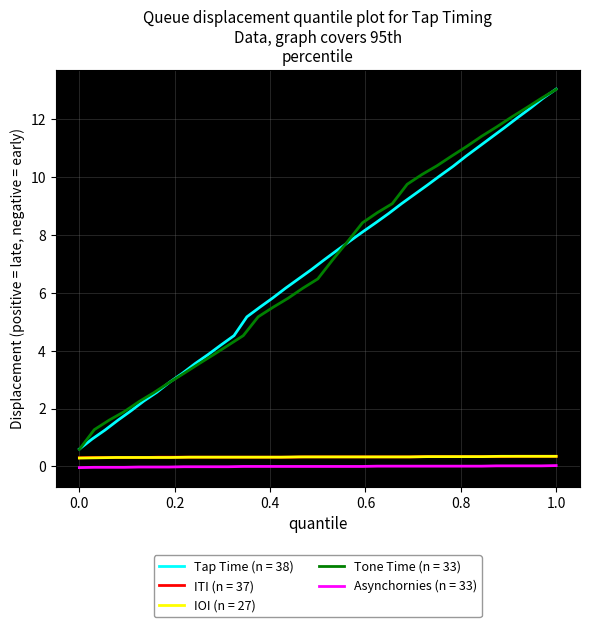

What is the minimum value for Tap Time (n = 38)?

0.6